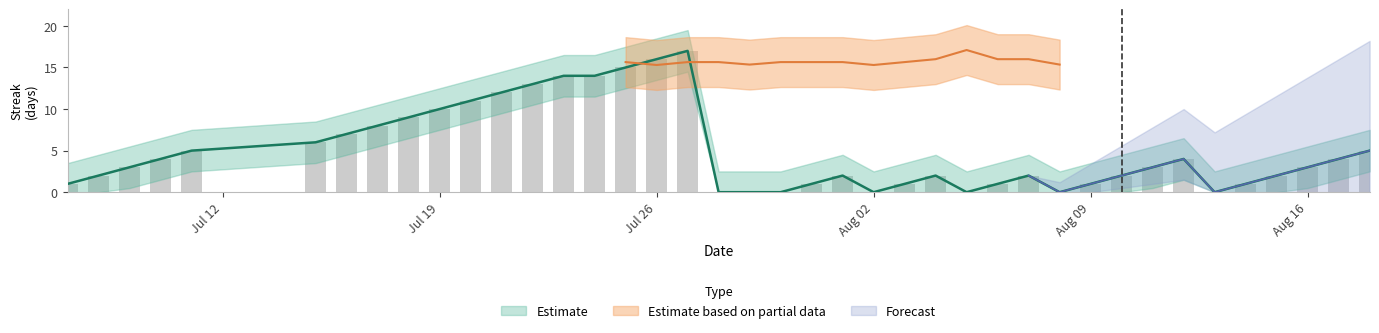

The value at 13 is 8. True or false?

False